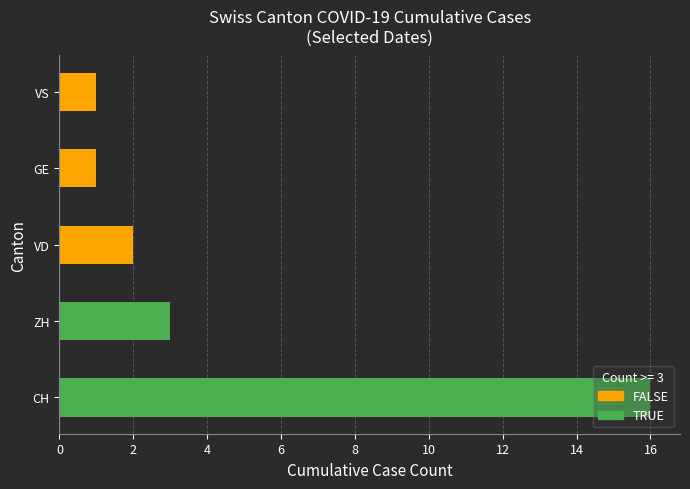

At which label is the value closest to 8?

ZH